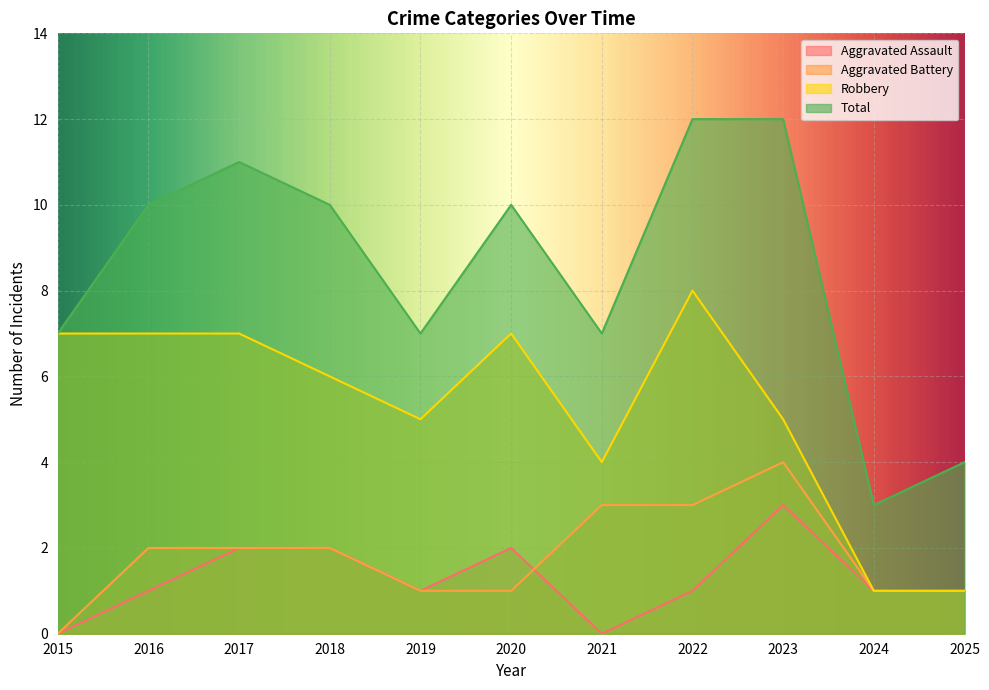

Count the Aggravated Assault values in the range 1 to 2.

8